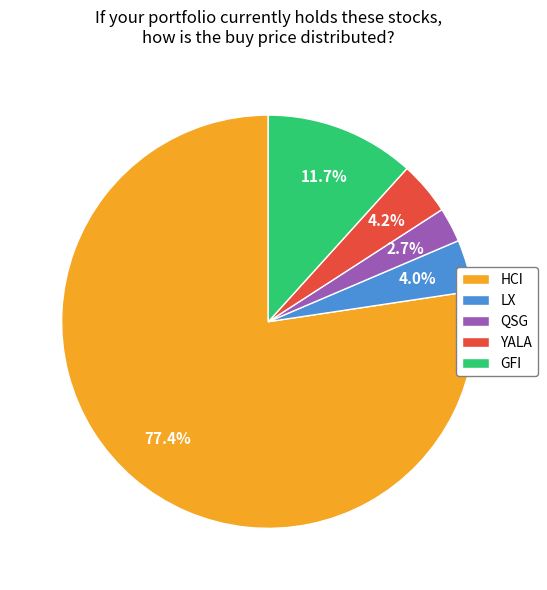

Which slice is the largest?

HCI